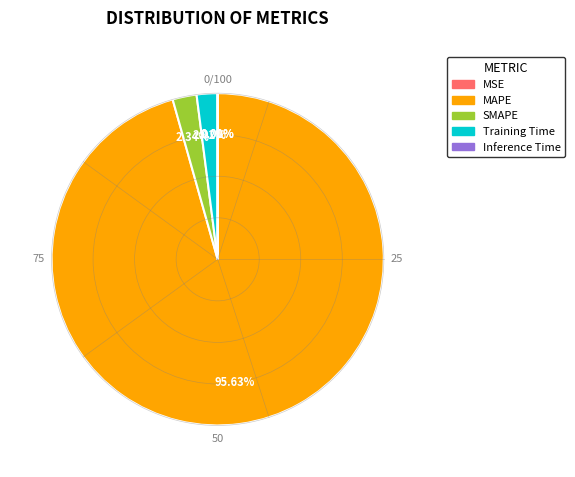

To the nearest percent, what is the average slice percentage?

20%